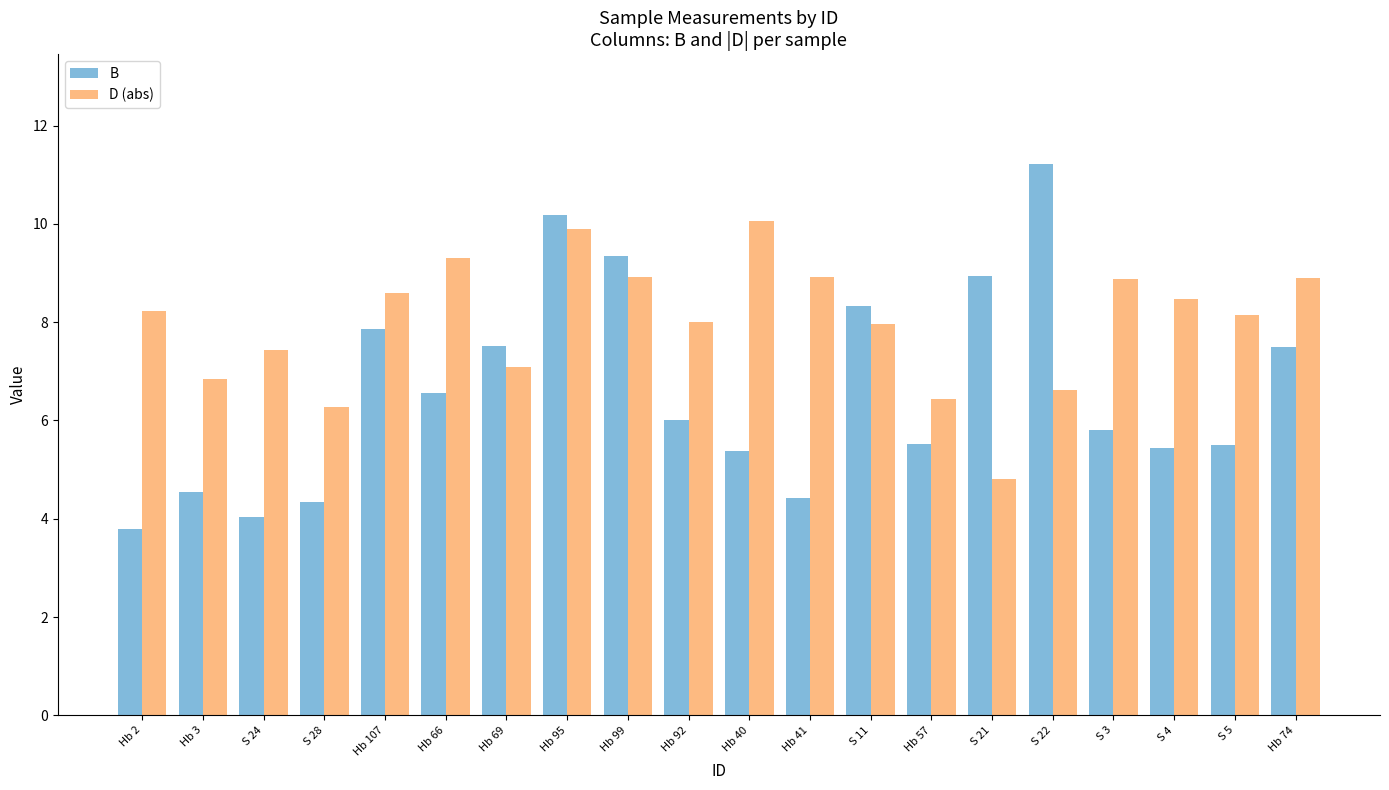

True or false: D (abs) has a value of 14.1 at Hb 40.

False